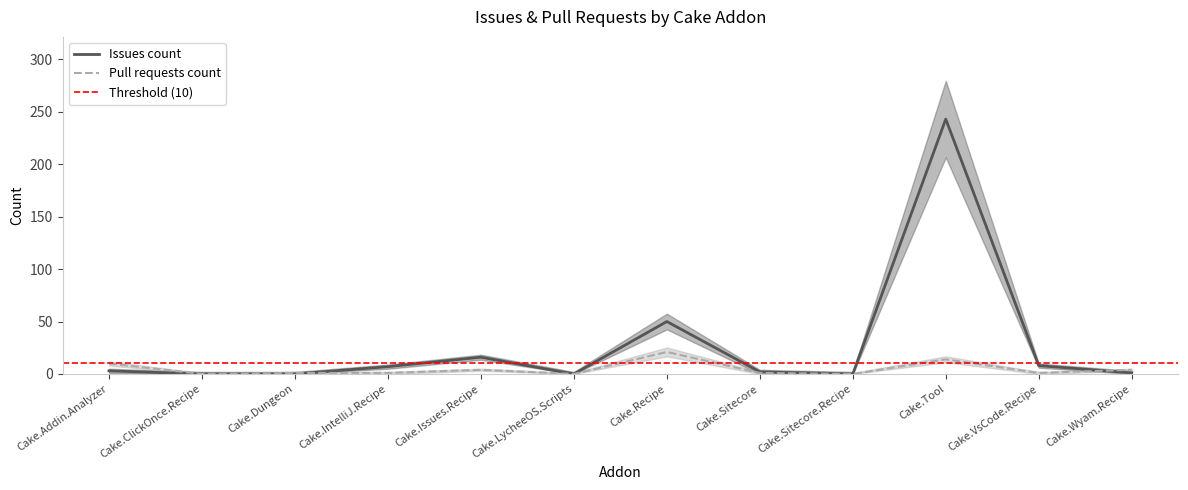

The value of Issues count at Cake.VsCode.Recipe is 8. True or false?

True